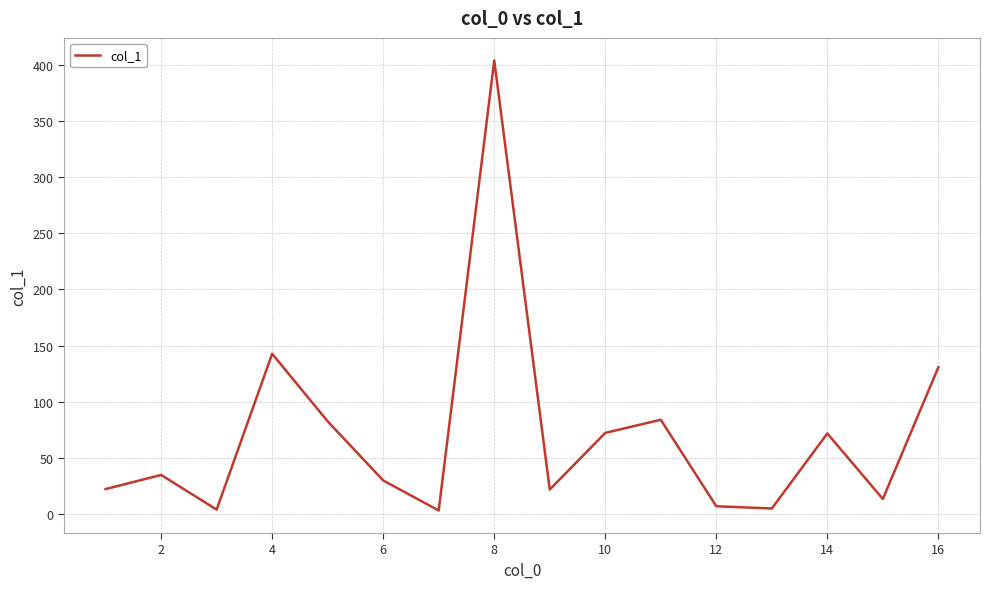

What is the greatest value displayed?

404.2